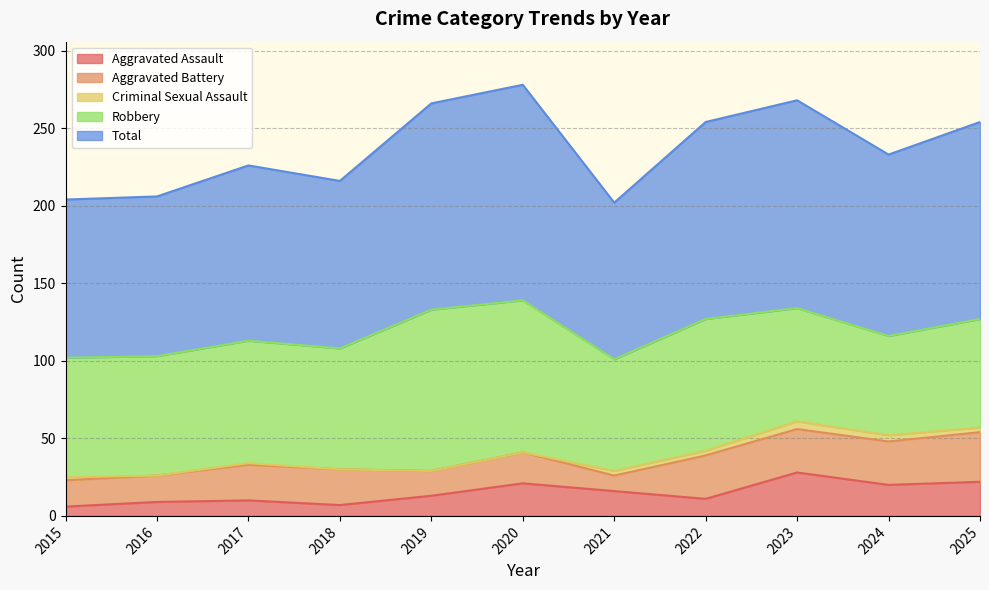

Between 2015 and 2023, which is larger?

2023